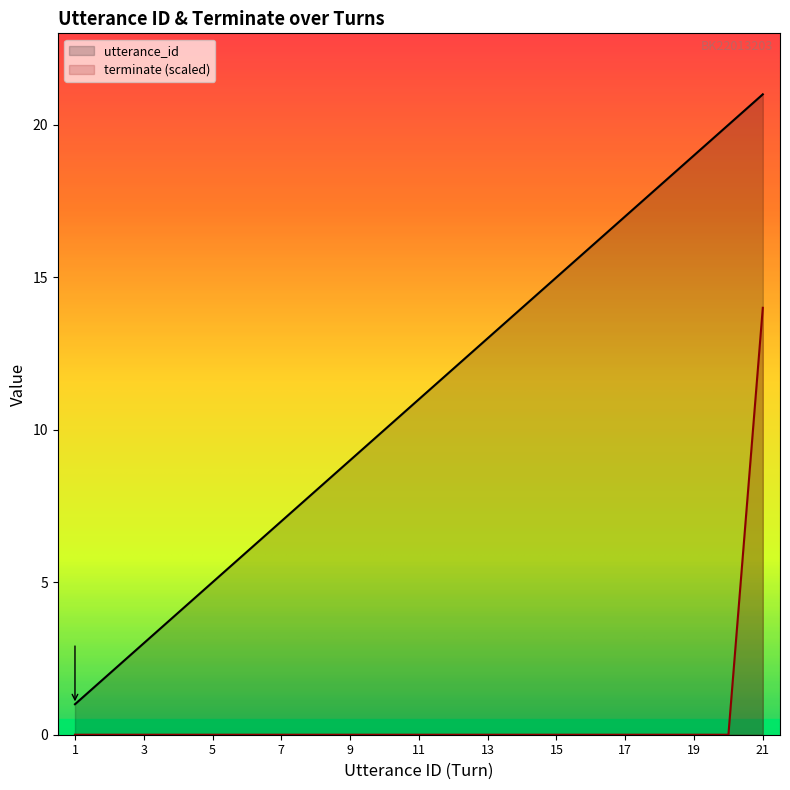

Reading left to right, what are all the values shown in this chart?

utterance_id: 1	2	3	4	5	6	7	8	9	10	11	12	13	14	15	16	17	18	19	20	21
terminate: 0	0	0	0	0	0	0	0	0	0	0	0	0	0	0	0	0	0	0	0	14